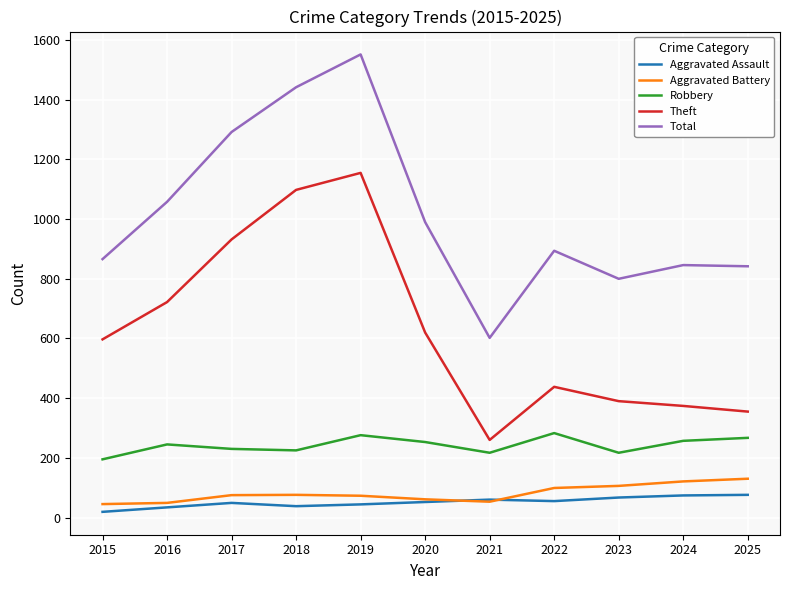

Which series has the largest total across all categories?

Total